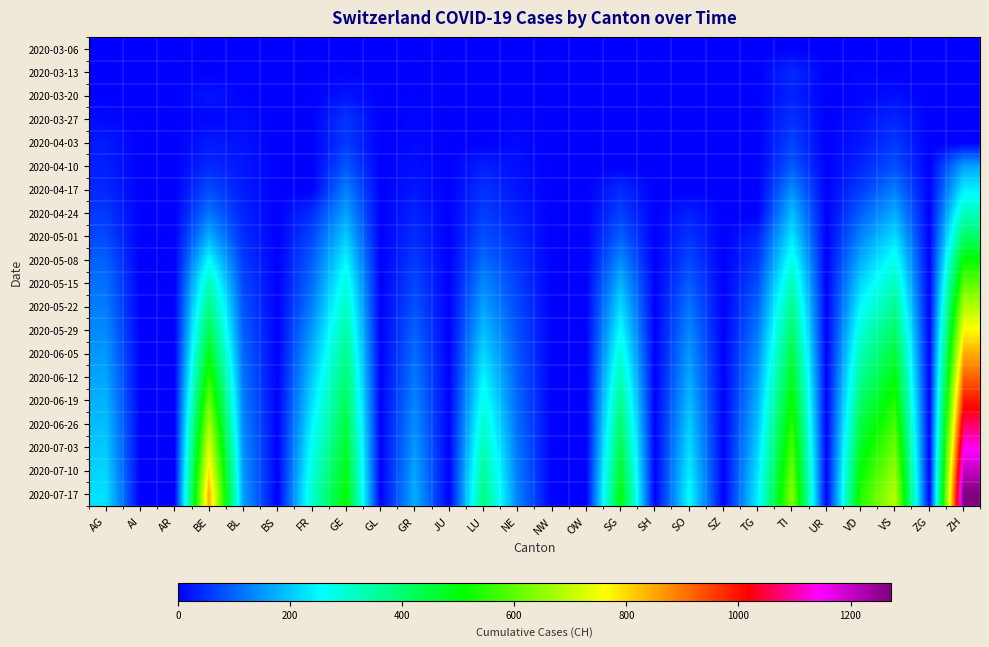

Which series has the widest spread of values?

2020-07-17